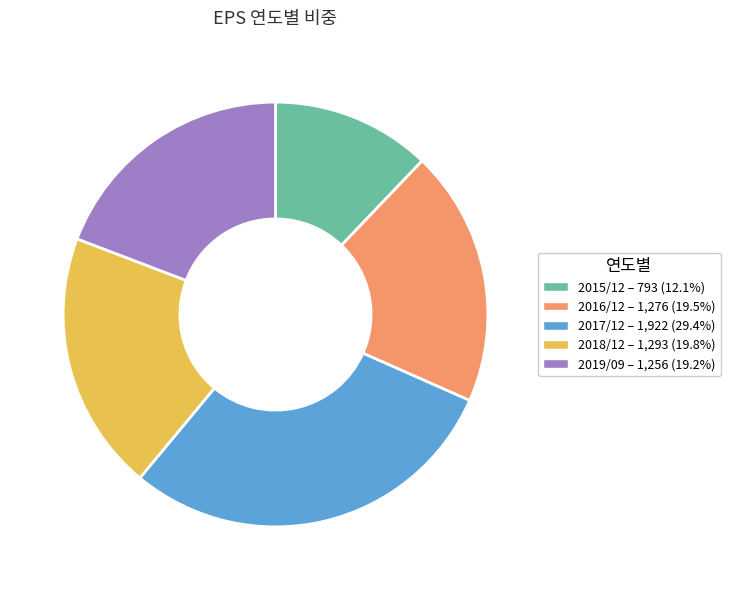

Do 2016/12 – 1,276 (19.5%) and 2018/12 – 1,293 (19.8%) together represent more than half of the pie?

No